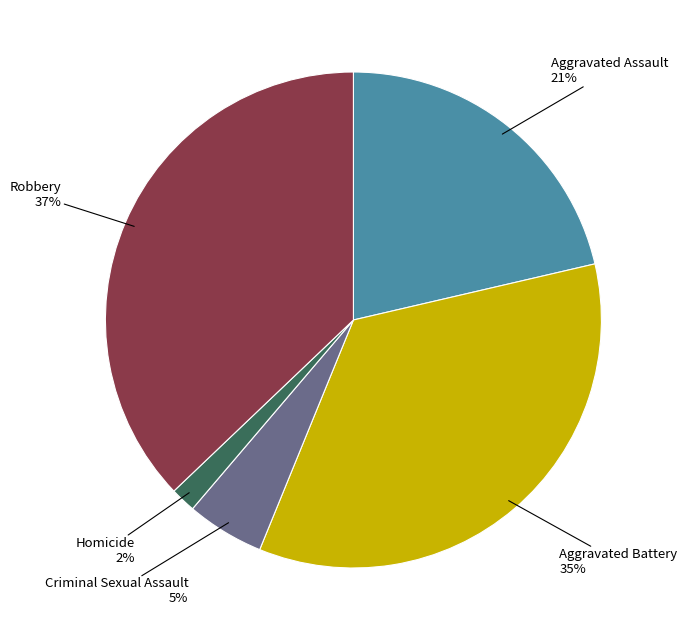

Combined, do Aggravated Battery and Aggravated Assault account for over 50%?

Yes